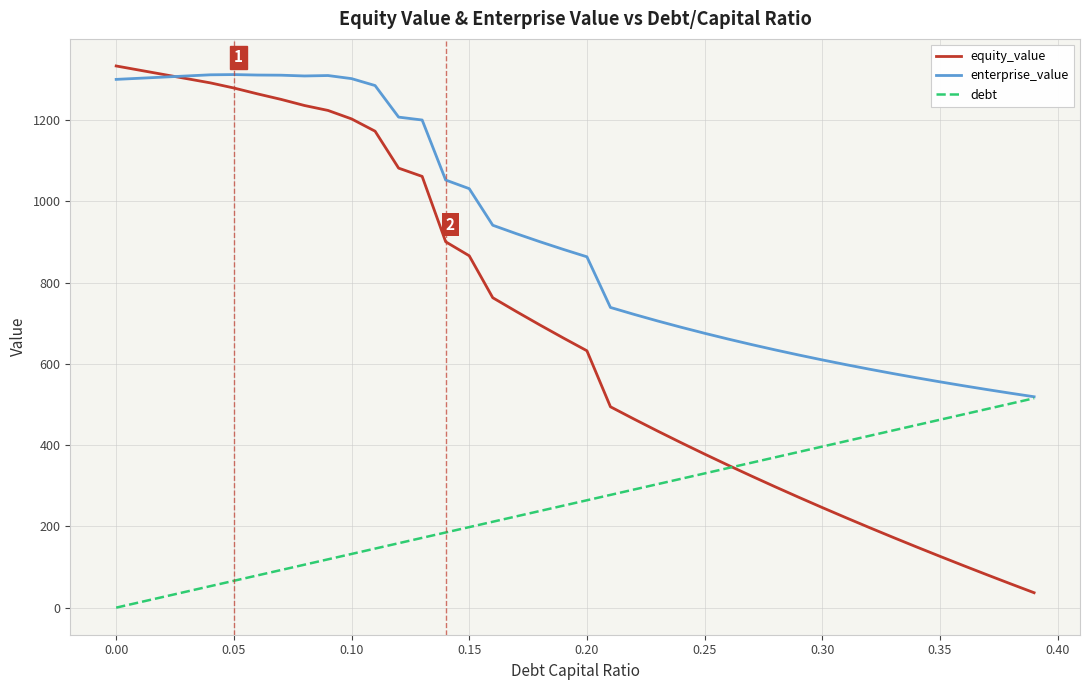

What is the difference between the second highest and second lowest values in the debt series?

488.8